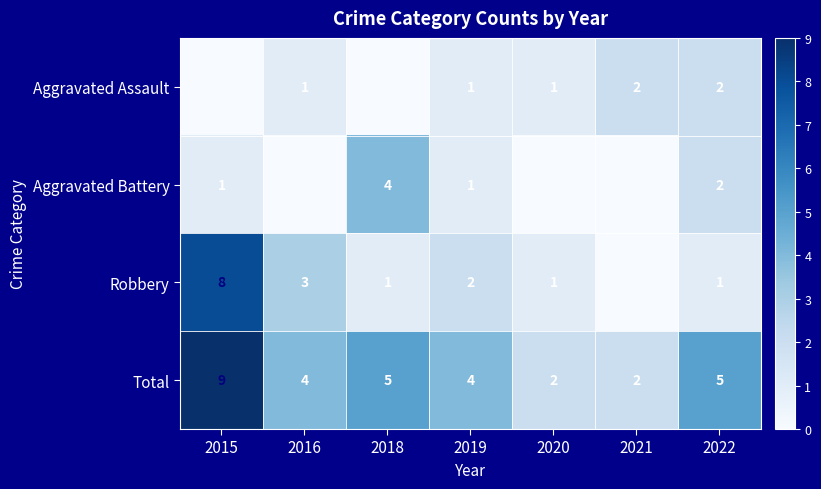

What is the sum of the Robbery values at 2022 and 2015?

9